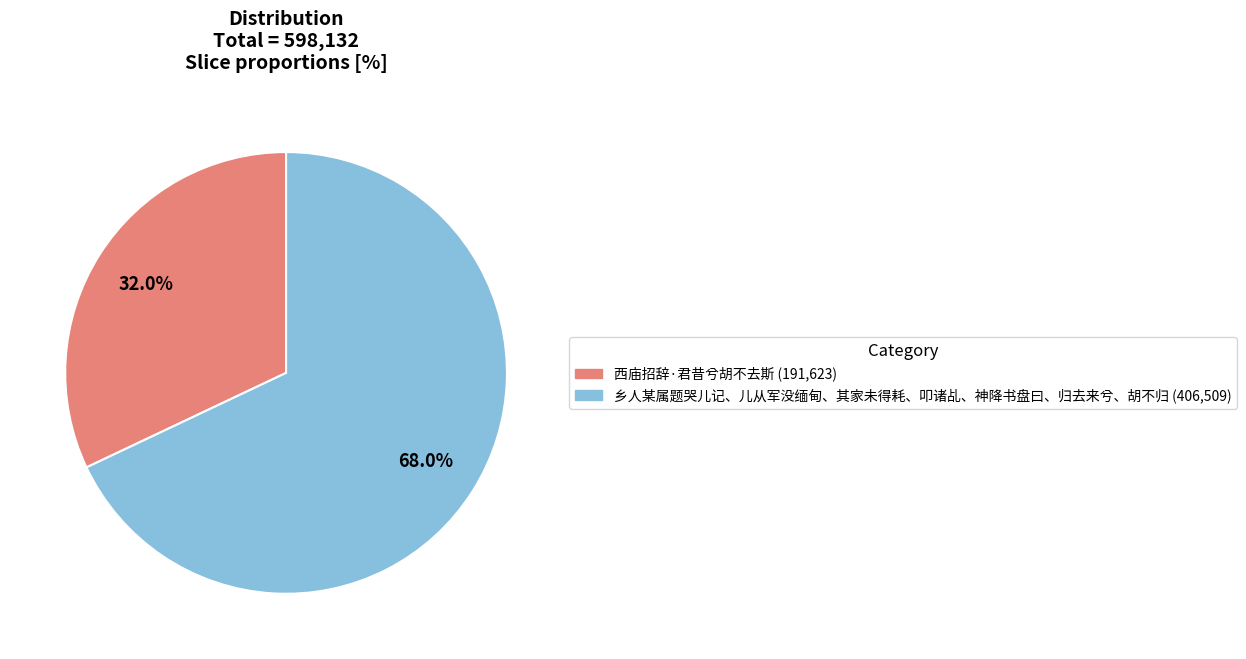

To the nearest percent, what is the combined percentage of 西庙招辞·君昔兮胡不去斯 and 乡人某属题哭儿记、儿从军没缅甸、其家未得耗、叩诸乩、神降书盘曰、归去来兮、胡不归?

100%